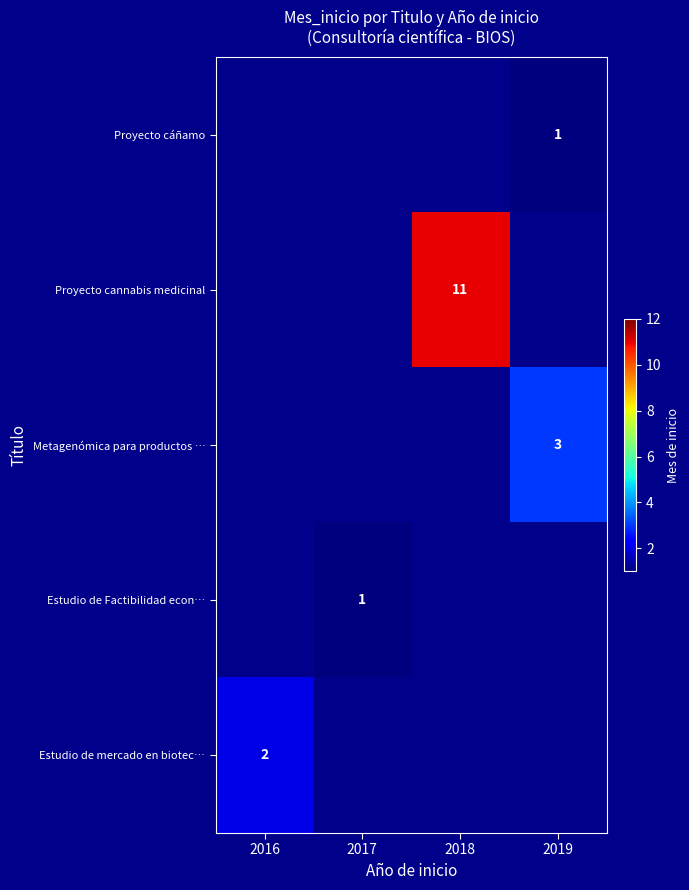

Count the number of categories in the chart.

4